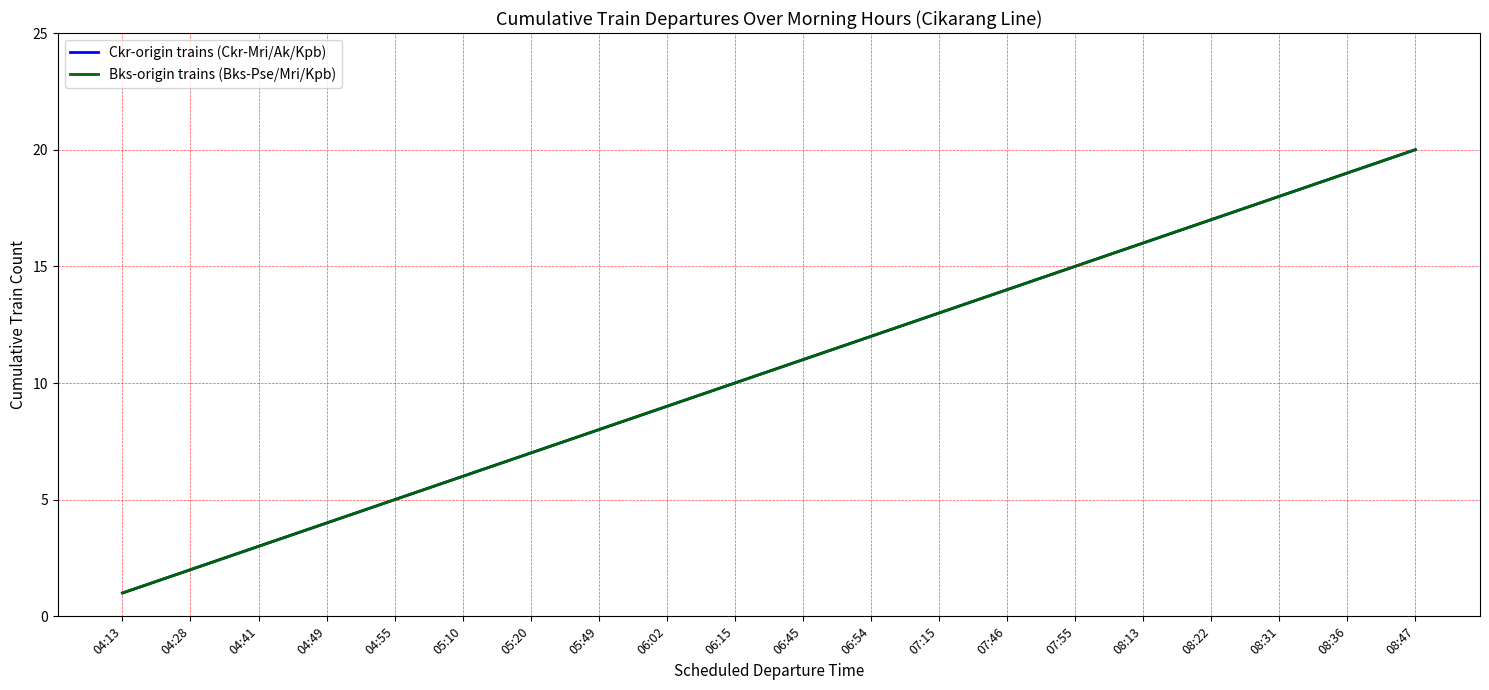

Does the chart display data point markers on the line(s)?

No